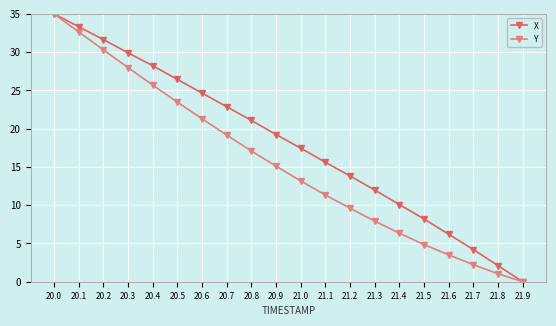

At which label does Y reach its peak?

20.0